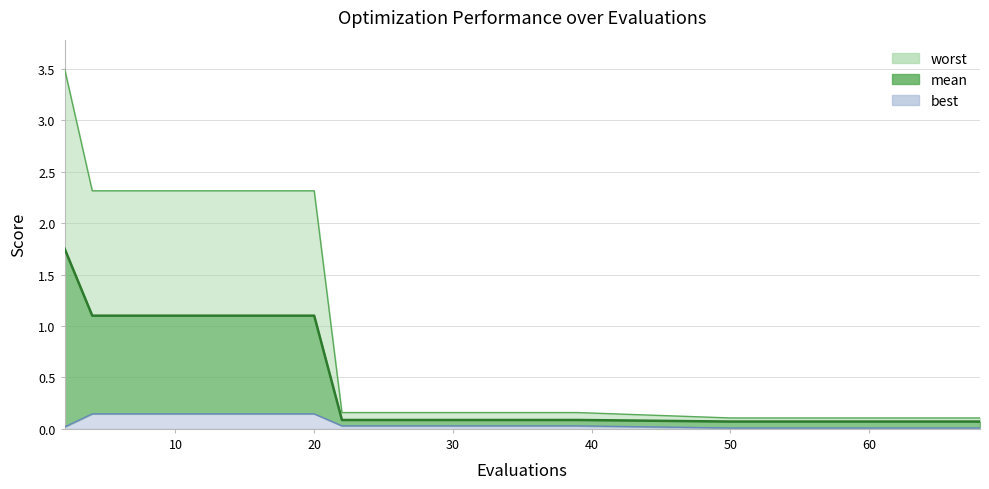

What is the difference between the best values at 10 and 24?

0.1